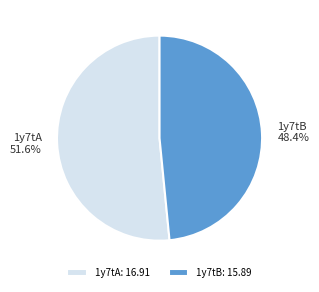

The 1y7tB slice represents 55% of the pie. True or false?

False